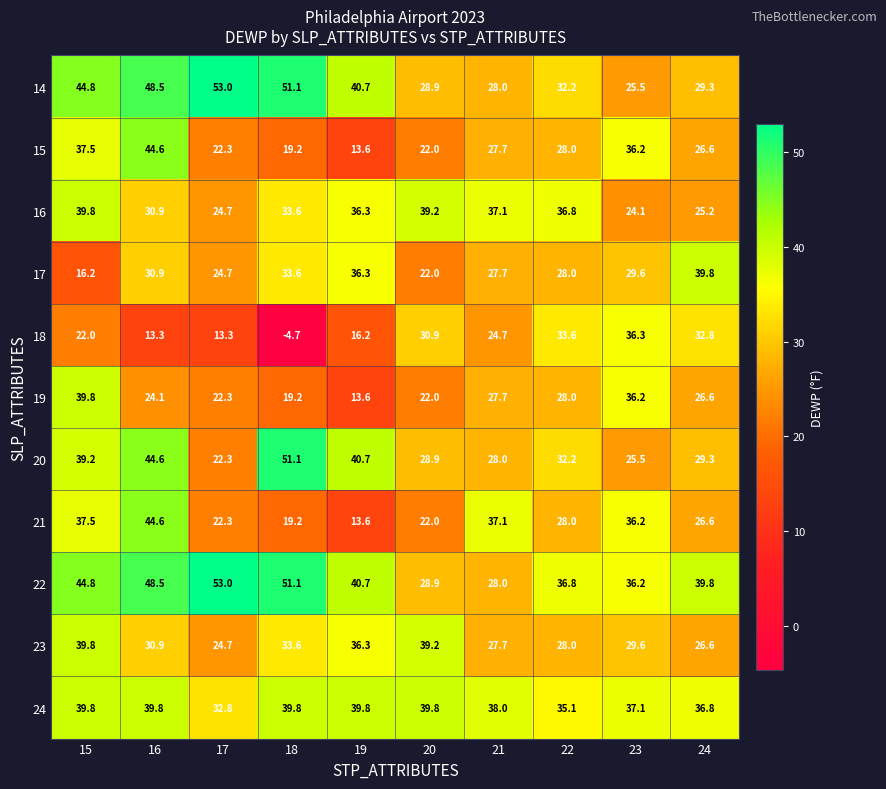

Which series has the largest range (max minus min)?

18